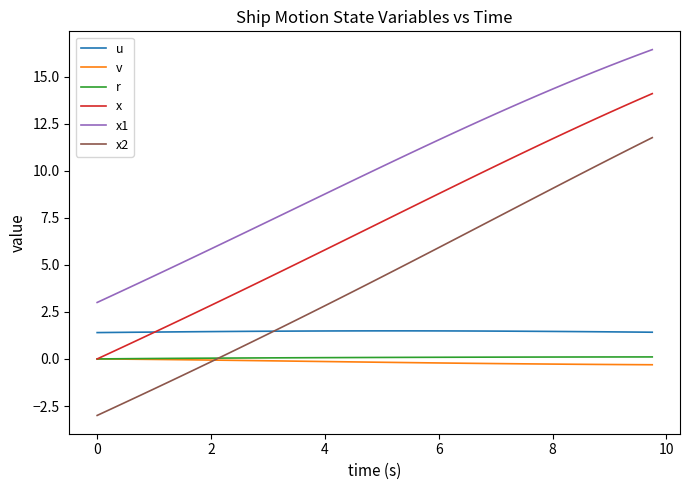

What is the smallest value displayed?

-3.0